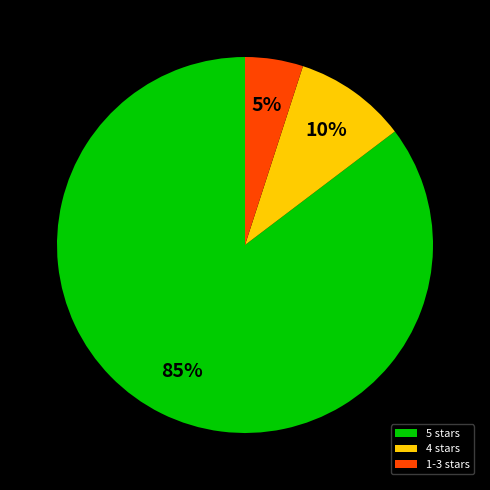

True or false: 4 stars accounts for 10% of the total.

True